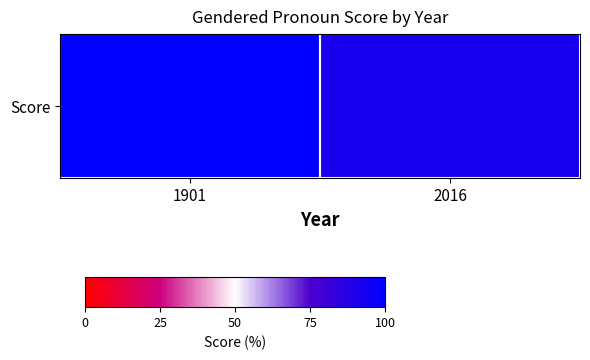

Rank the categories by value from lowest to highest.

2016, 1901